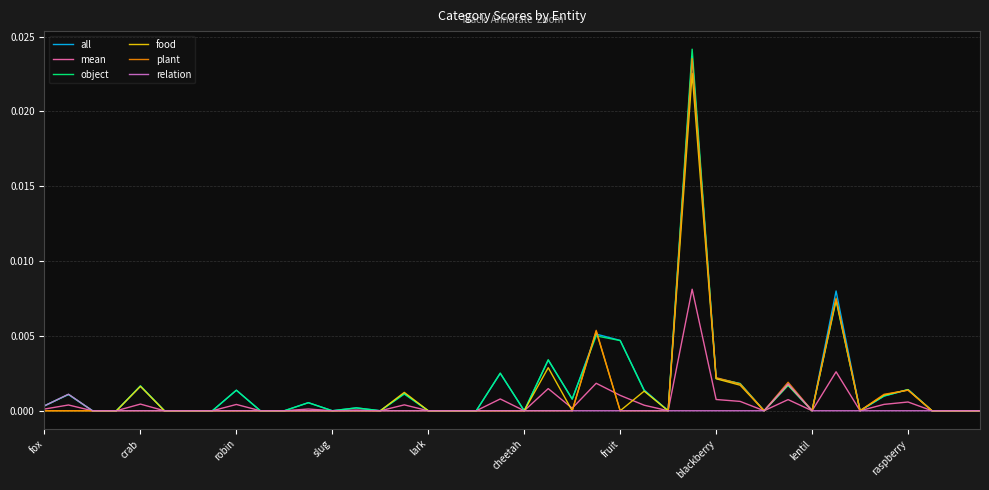

Which series has the largest range (max minus min)?

object